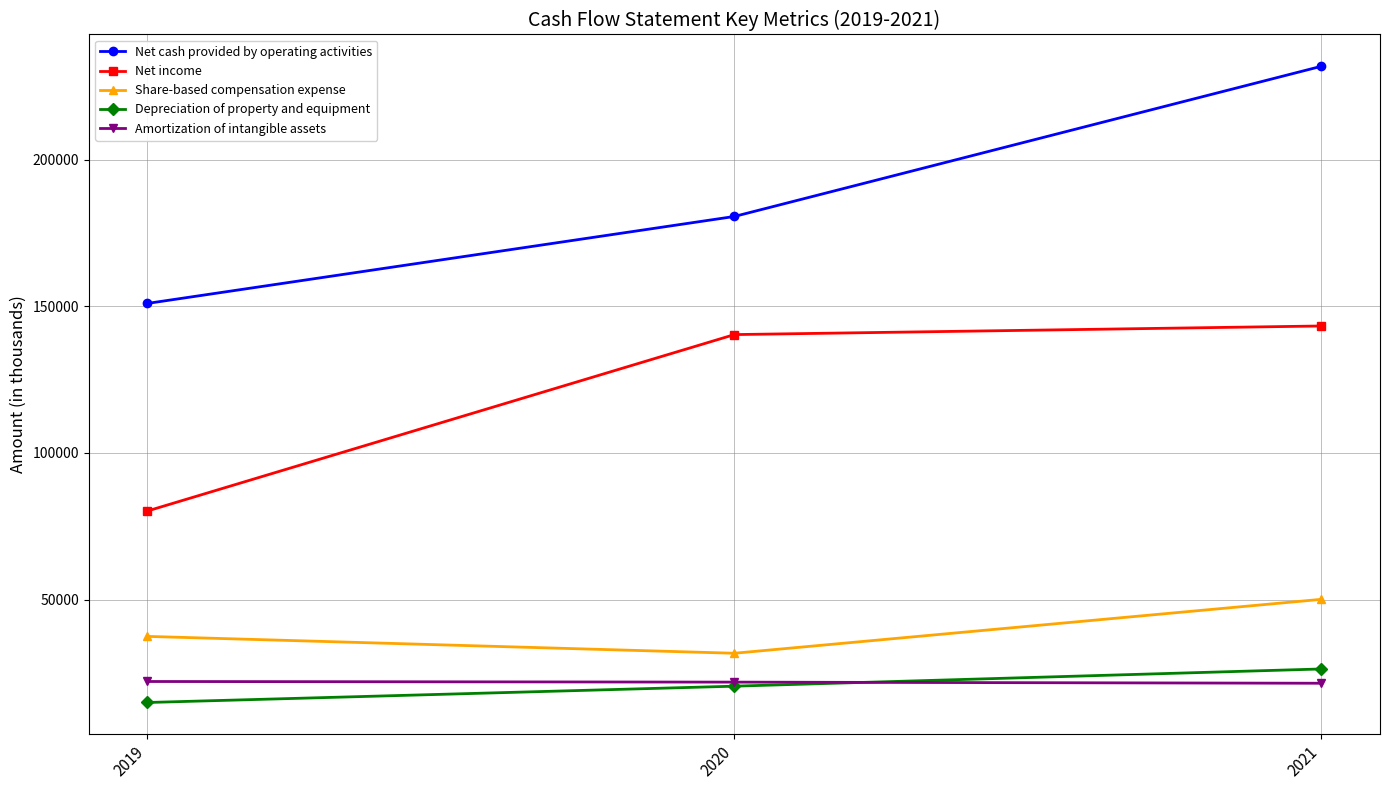

Read the Amortization of intangible assets value at 2020, to the nearest 50.

21900